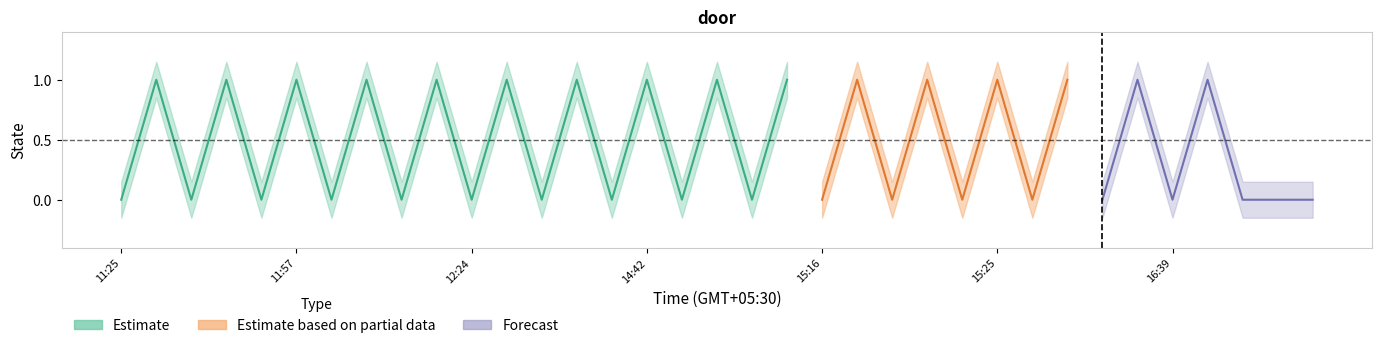

What is the sum of the State 1 values at 16:19 and 11:37?

1.0